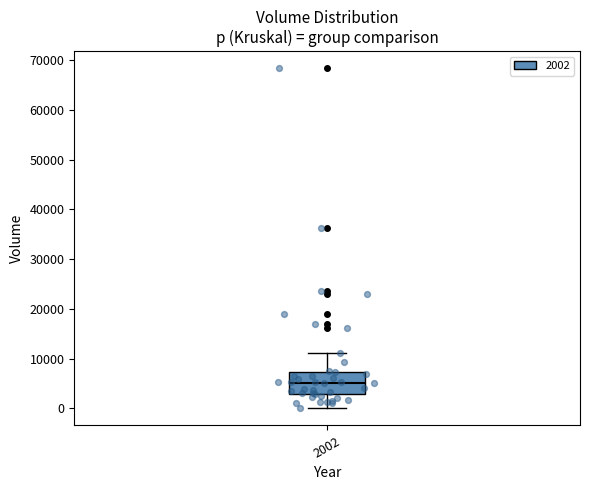

Transcribe this box plot: give where the median line is, the range the box spans, and where the two whiskers end, as read against the y-axis. The values are not printed on the chart, so give them approximately, as read against the axis.

median 5000, box 3000 to 7000, whiskers 0 to 11000